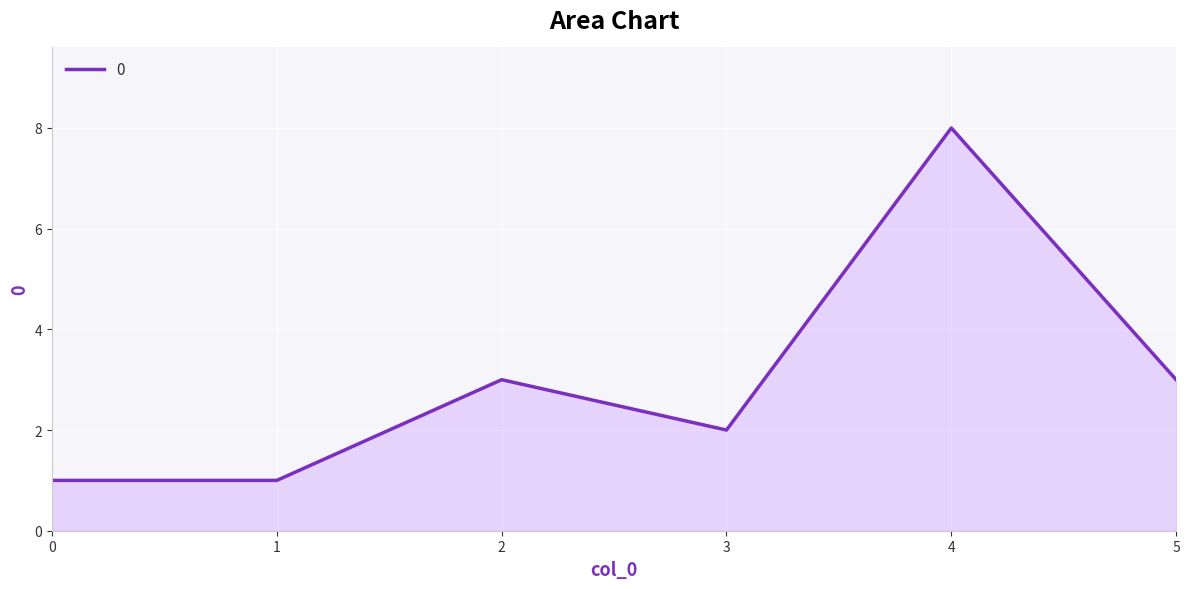

What is the sum of the values at 5 and 1?

4